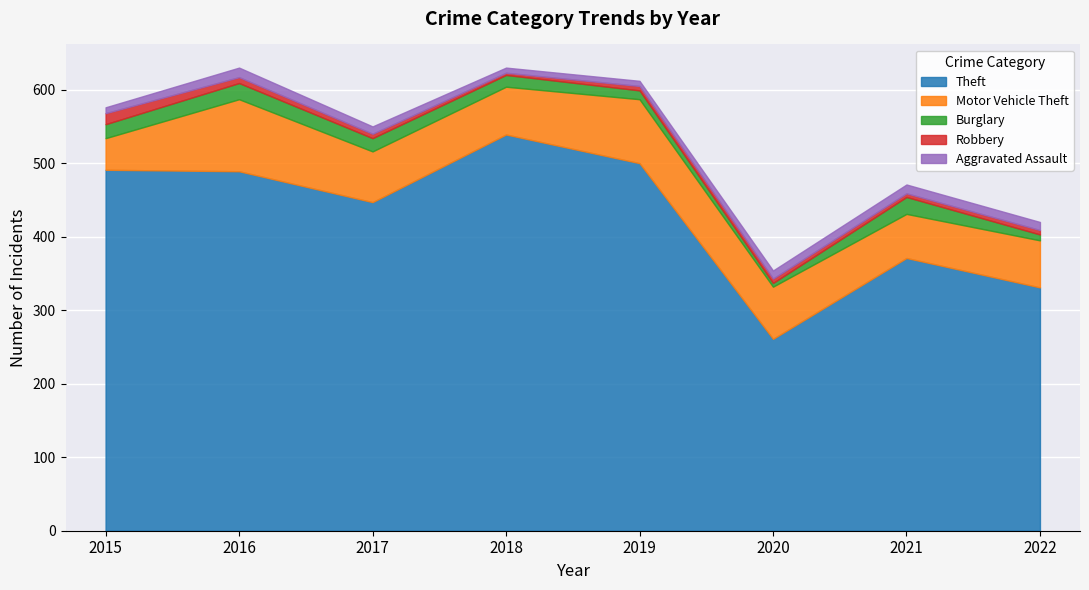

How many data points in Robbery are above 6?

2